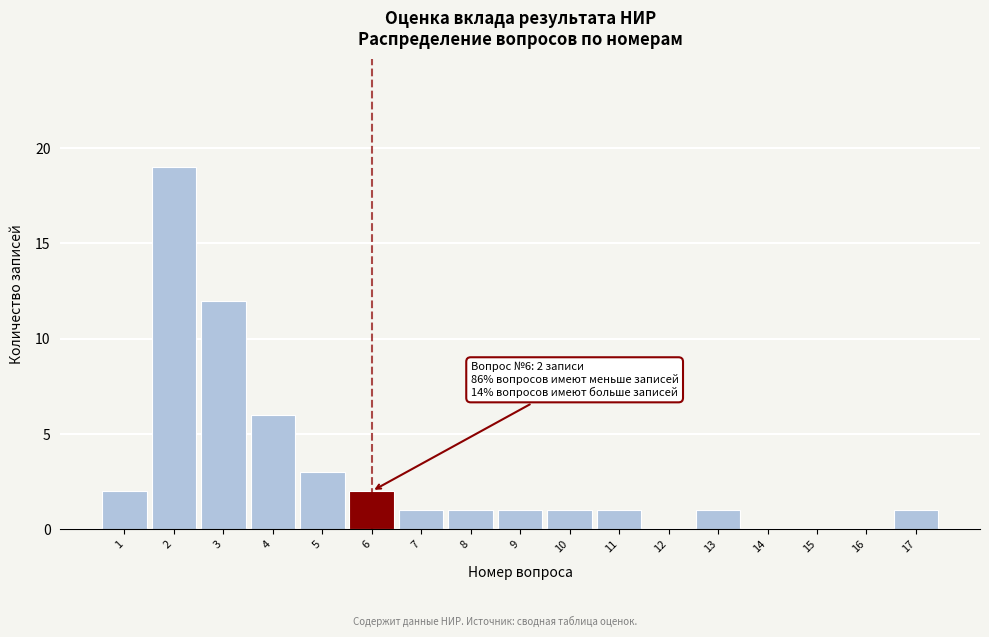

Reading left to right, what are all the values shown in this chart?

1=2	2=19	3=12	4=6	5=3	6=2	7=1	8=1	9=1	10=1	11=1	12=0	13=1	14=0	15=0	16=0	17=1